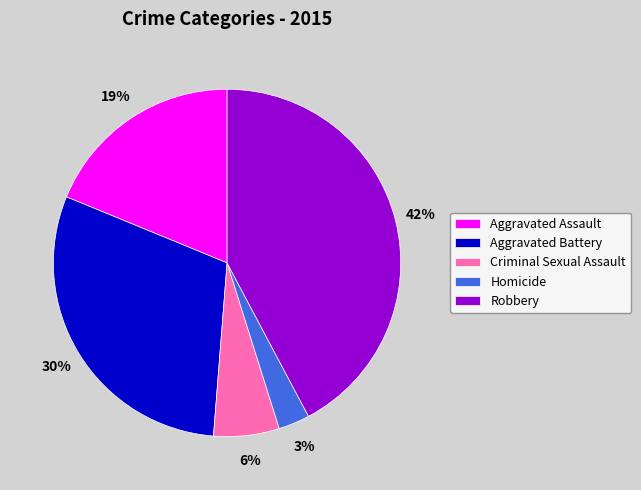

What is the smallest slice in the pie chart?

Homicide